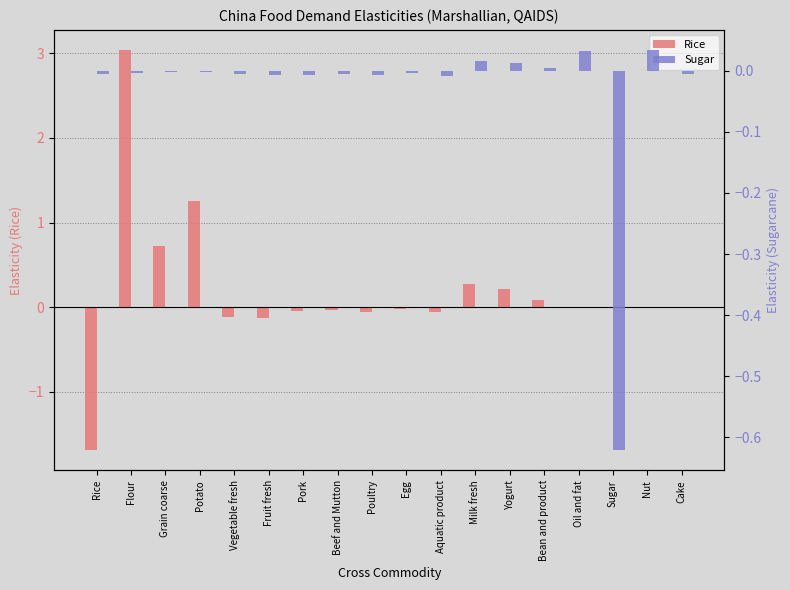

At which label does Sugar reach its minimum?

Sugar